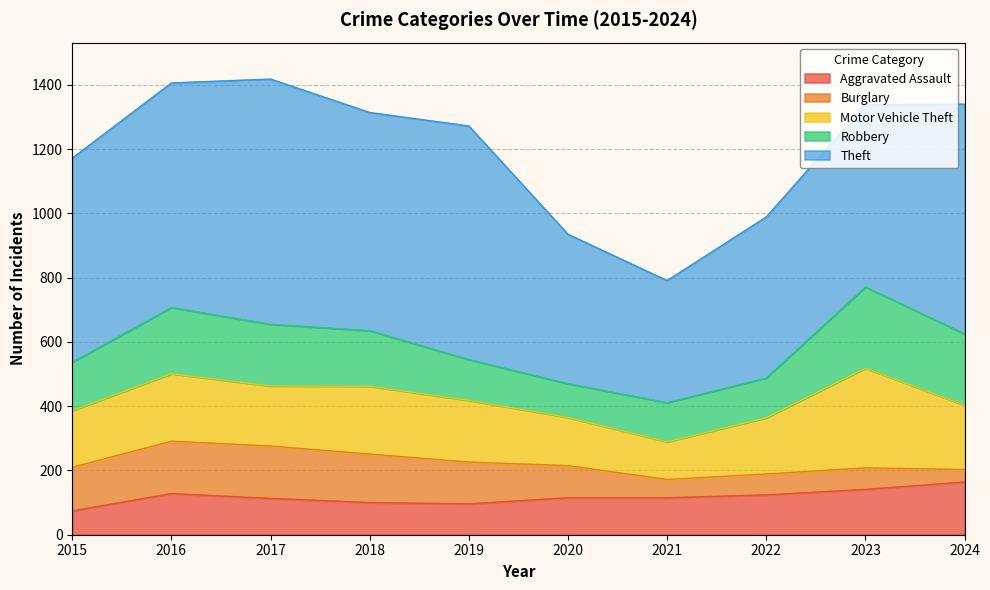

What is the smallest value displayed?

39